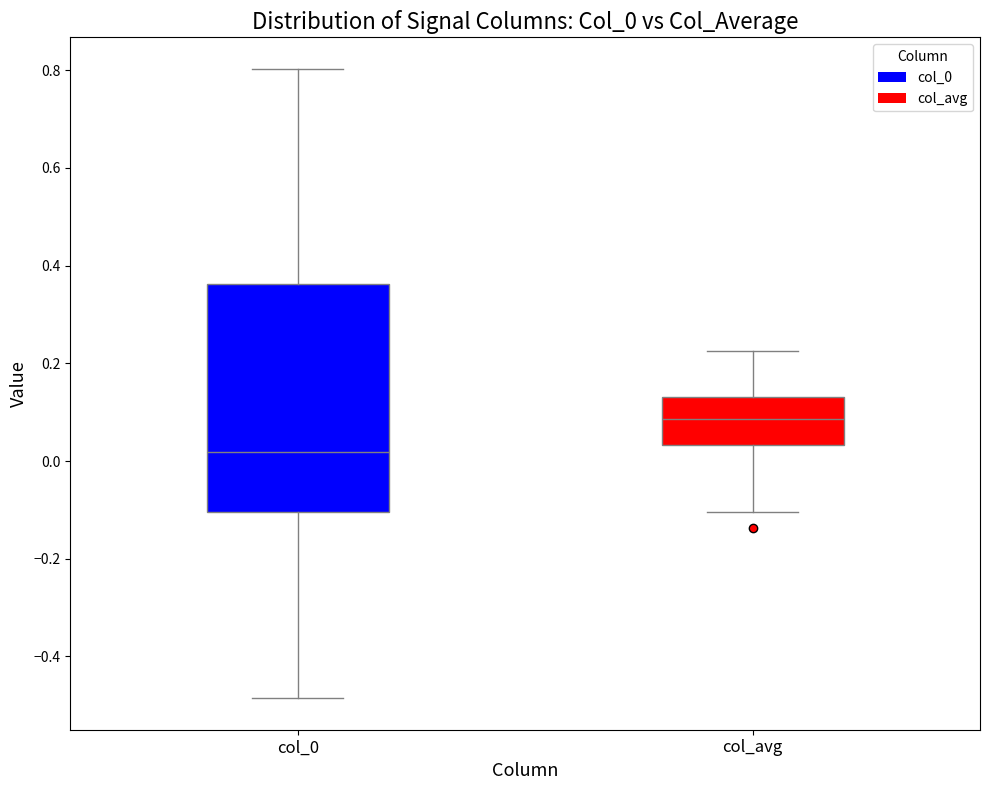

Which box's median line is the lowest?

col_0